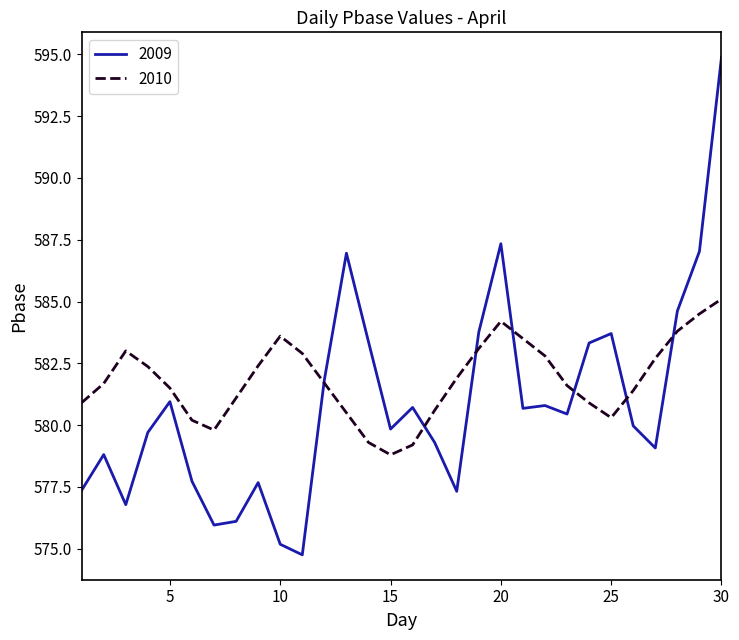

What is the lowest value of the 2010 series?

578.8